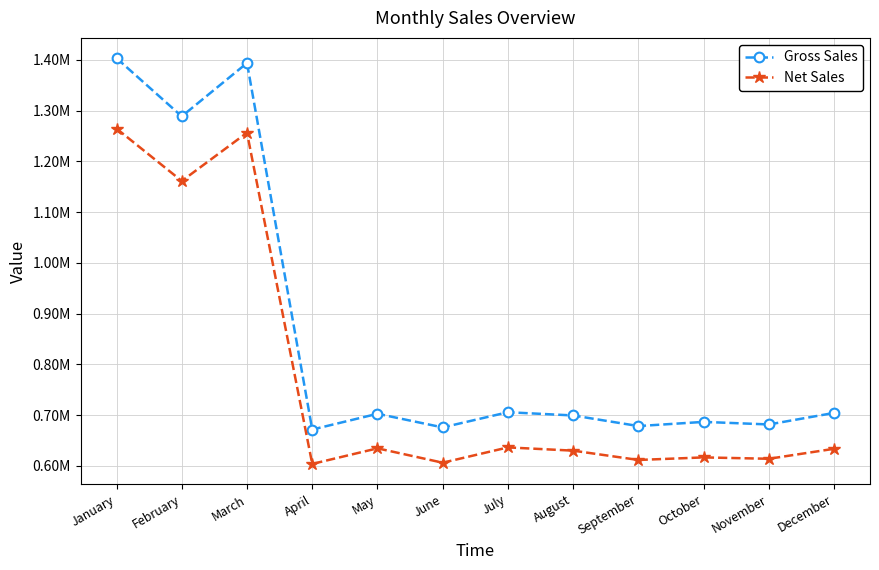

What are all the series names shown in the legend?

Gross Sales, Net Sales